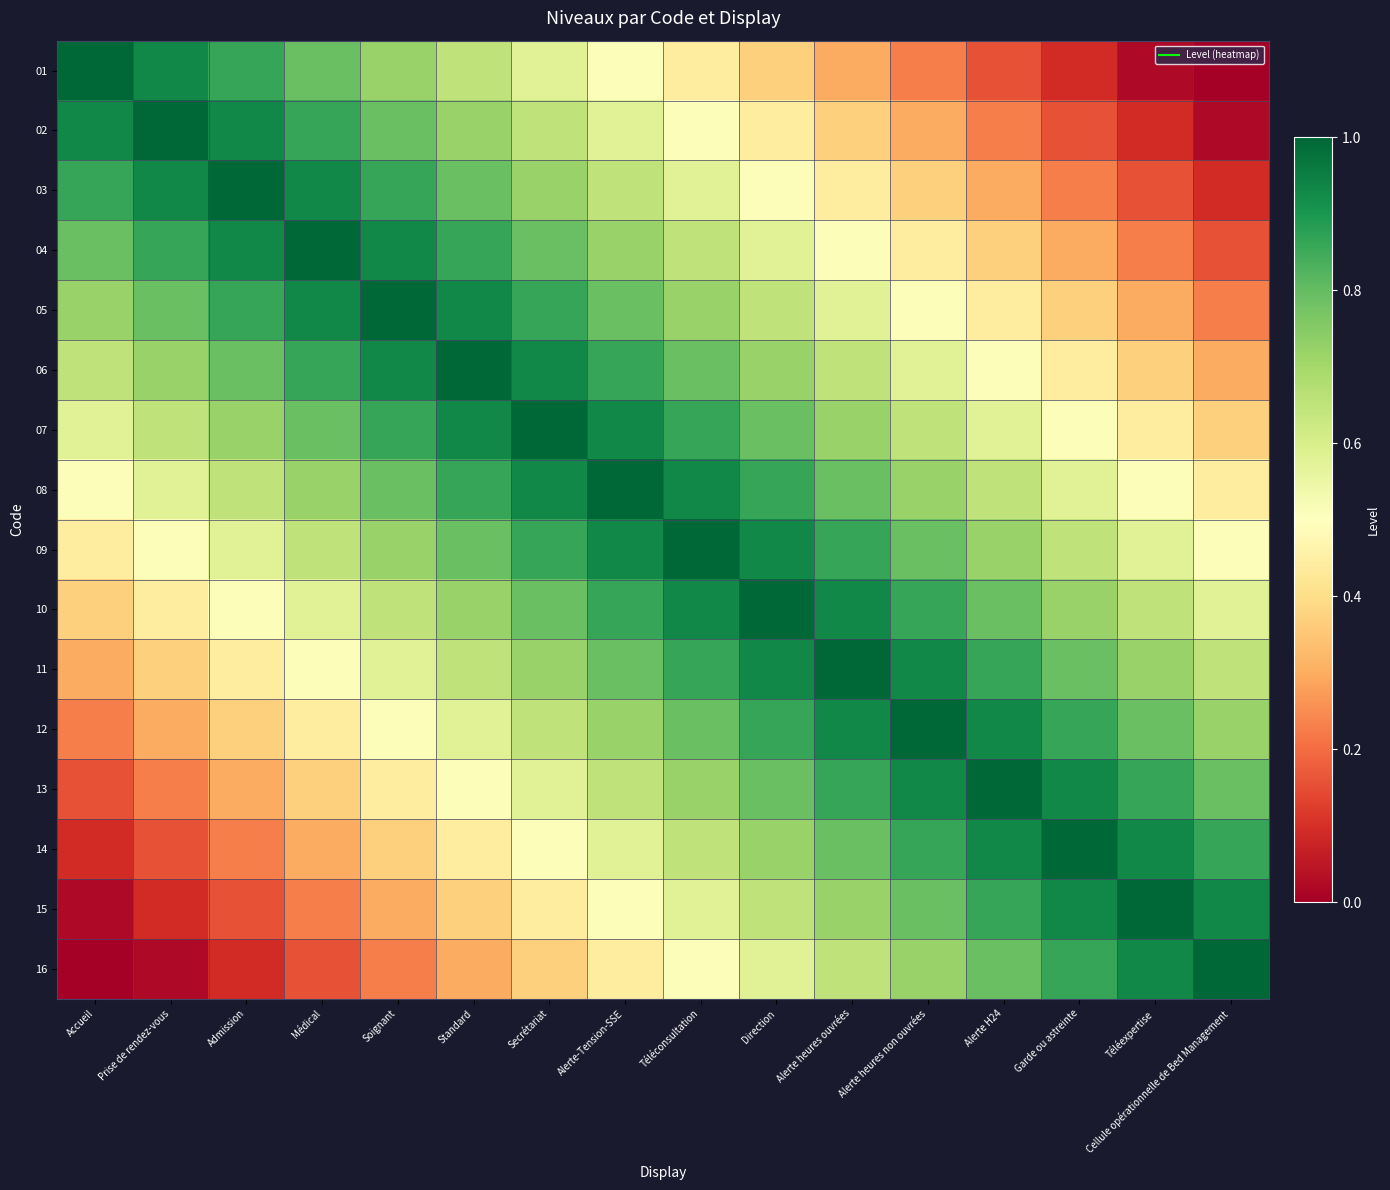

What is the difference between the highest and lowest values at Direction?

0.6